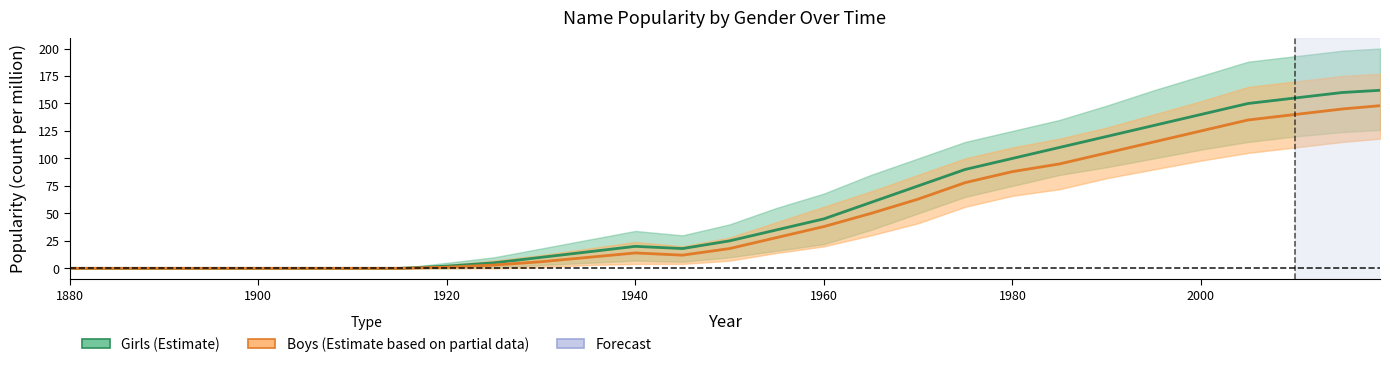

List the series in order of their peak value, highest first.

Girls, Boys